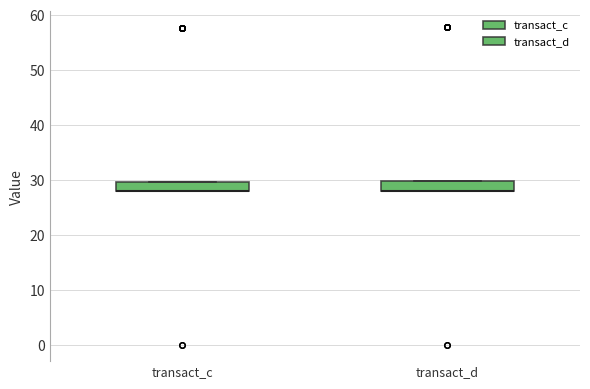

Reading left to right, read every box against the y-axis: the position of its median line, the range the box covers, and the ends of its whiskers. The values are not printed on the chart, so give them approximately, as read against the axis.

transact_c: median 28 (drawn on the box's lower edge), box 28 to 30, whiskers 28 to 30
transact_d: median 28 (drawn on the box's lower edge), box 28 to 30, whiskers 28 to 30